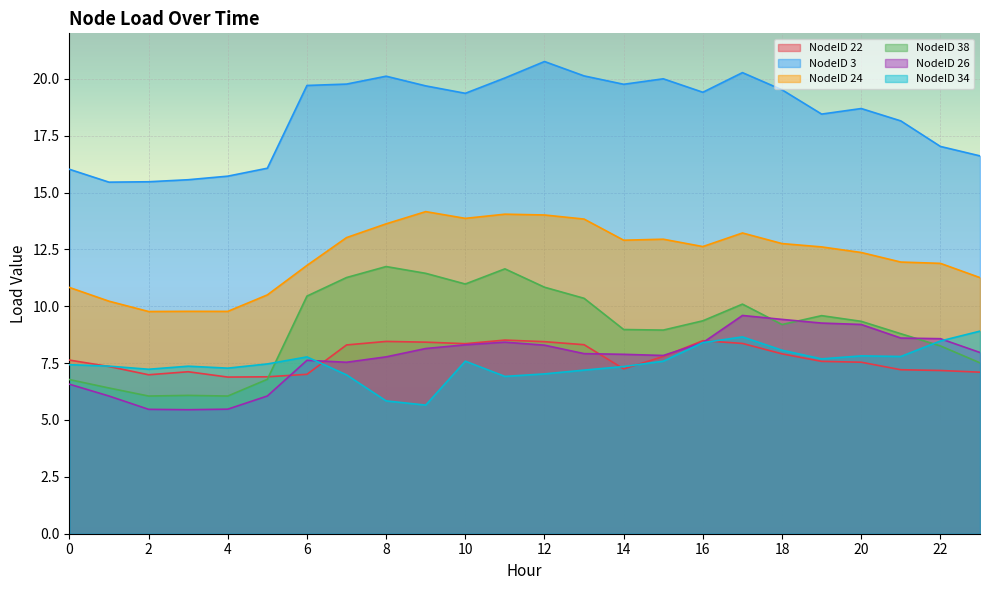

True or false: NodeID 24 and NodeID 22 cross at least once.

False